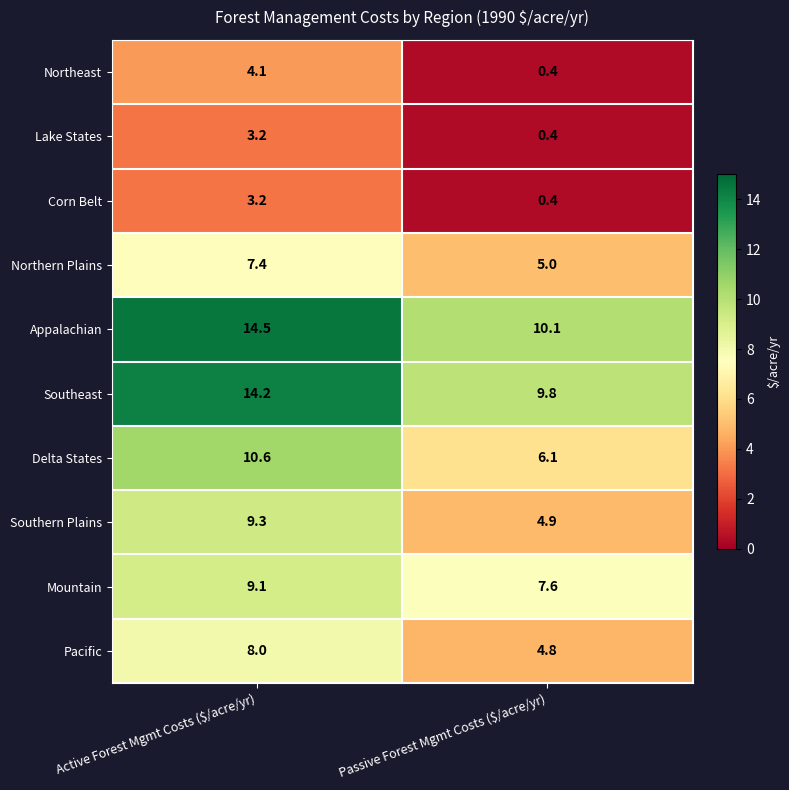

What is the maximum value shown in the chart?

14.5